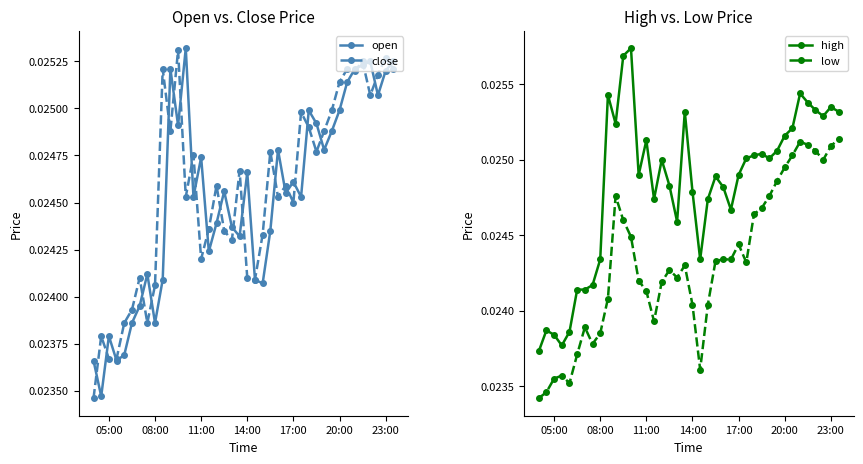

True or false: low and high intersect in this chart.

False